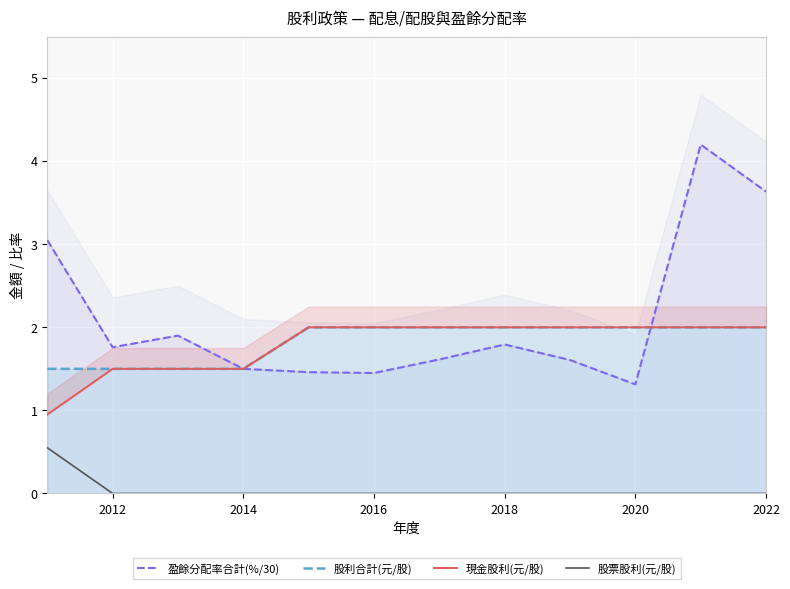

How many lines are shown in the chart?

4